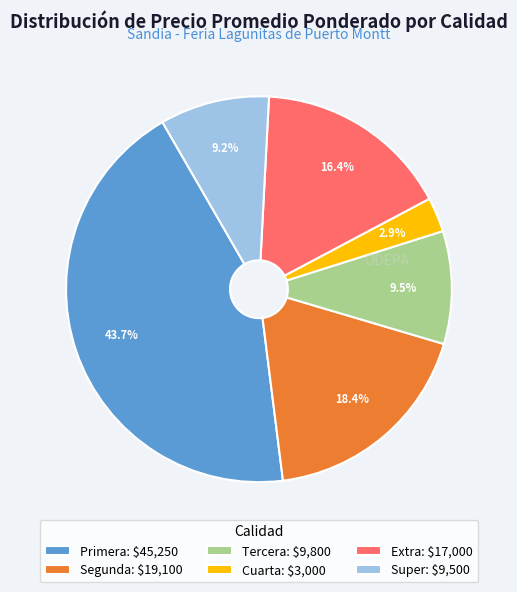

How much of the chart is everything except Tercera: $9,800?

90.5%